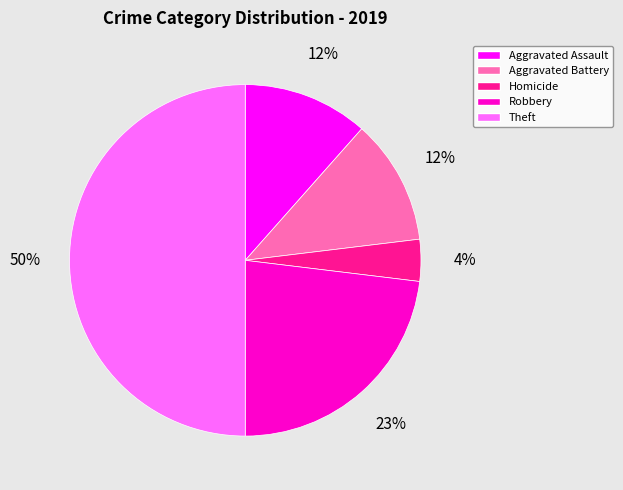

Is the sum of Theft and Aggravated Assault greater than half?

Yes